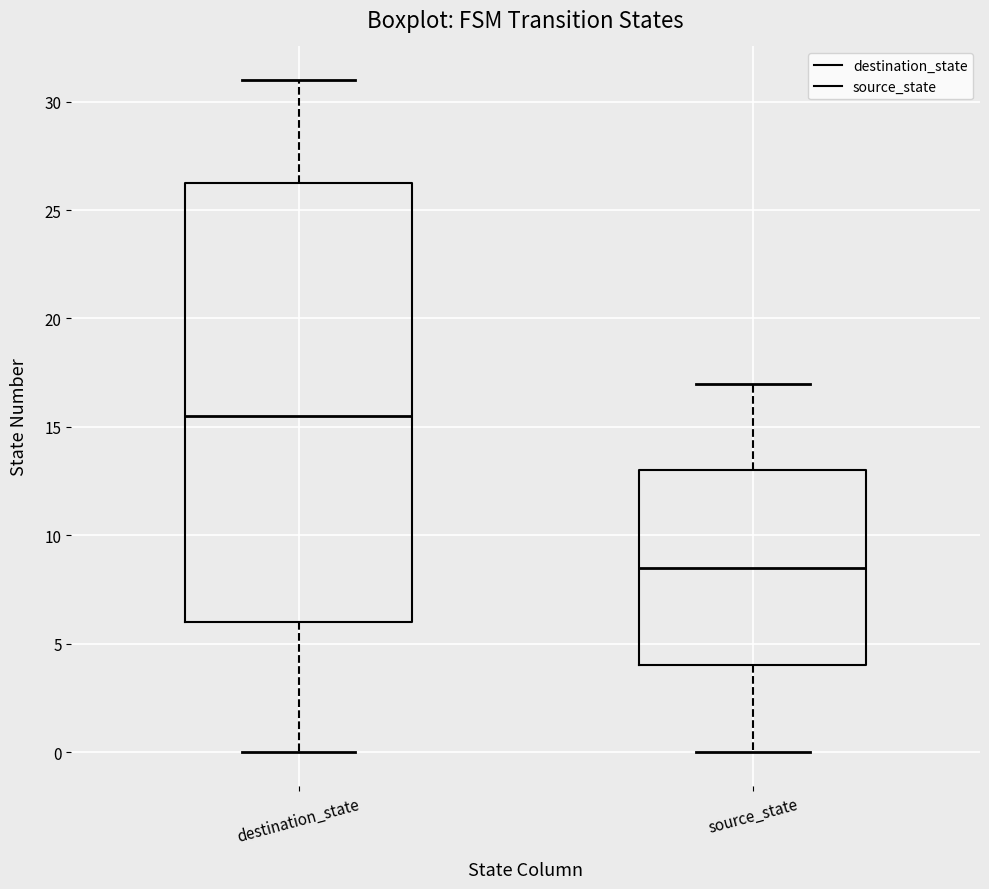

Where does the upper whisker of the box for source_state end on the y-axis? The values are not printed on the chart, so give them approximately, as read against the axis.

17.0